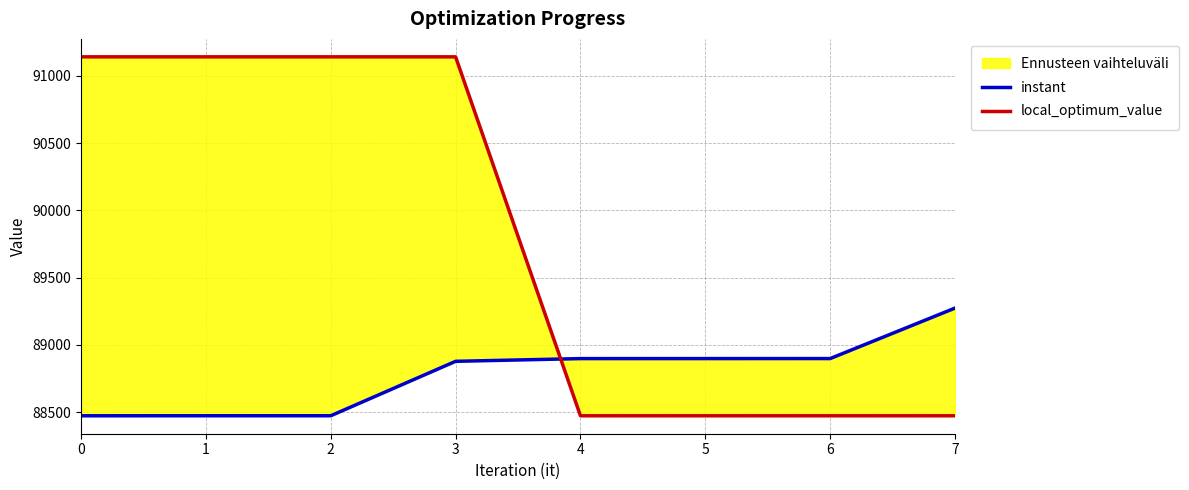

Between 3 and 7, which series saw the biggest shift?

local_optimum_value